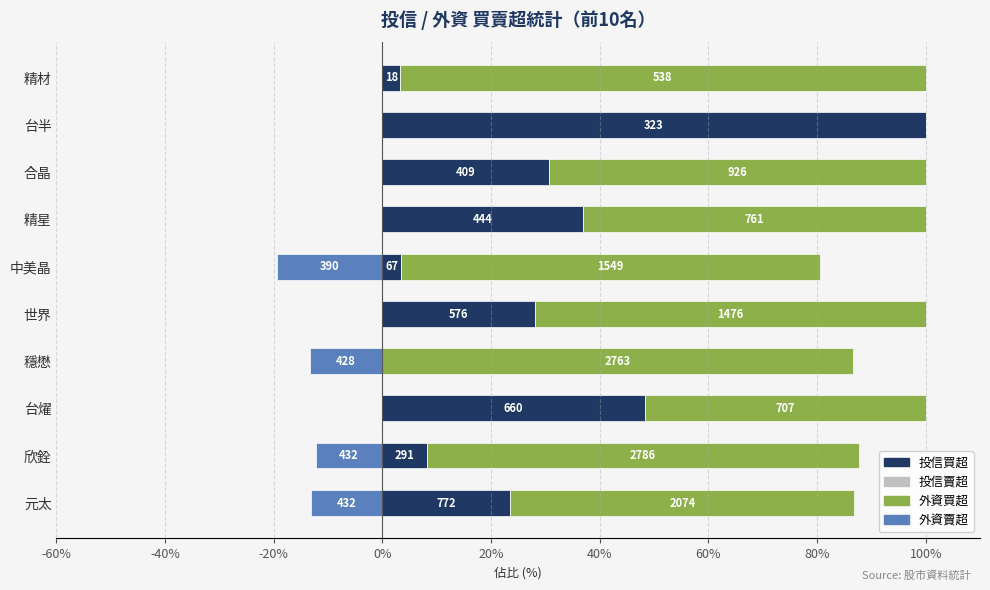

How many values in the 外資賣超 series are below 0?

4